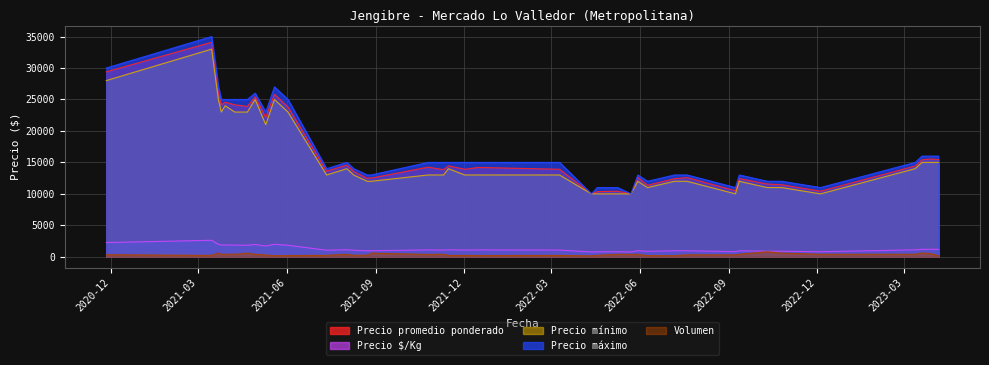

Where does the Precio máximo series first go above 15000?

2023-03-29